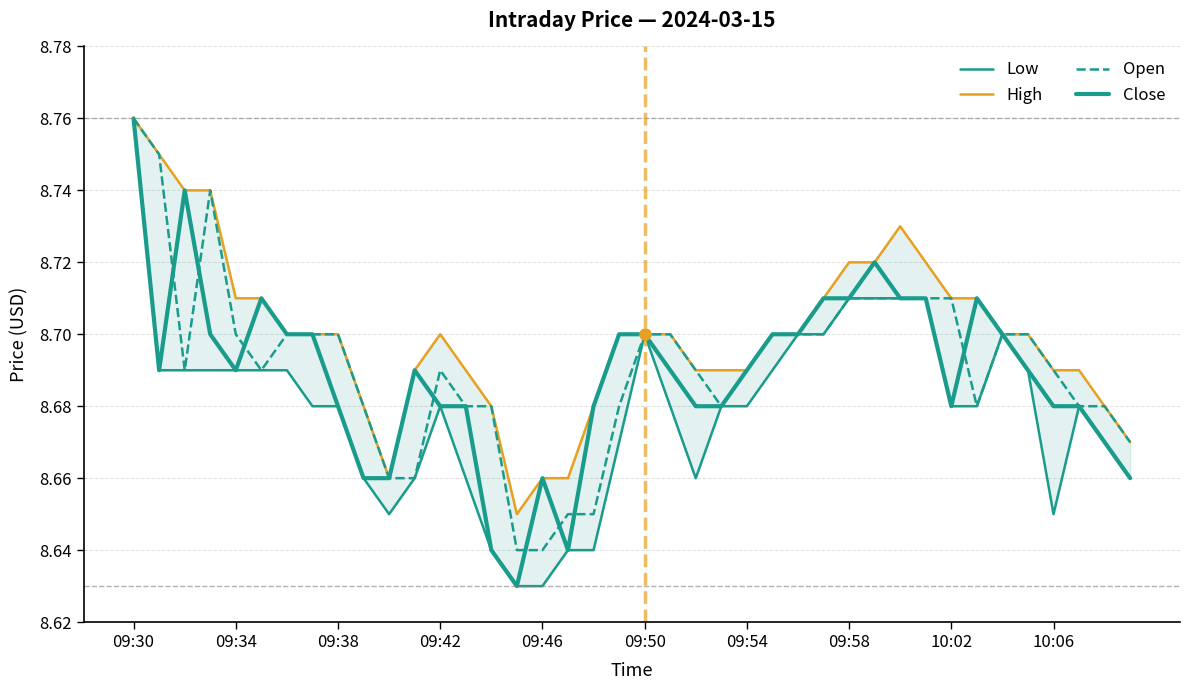

True or false: Close has a value of 11.6 at 19.

False